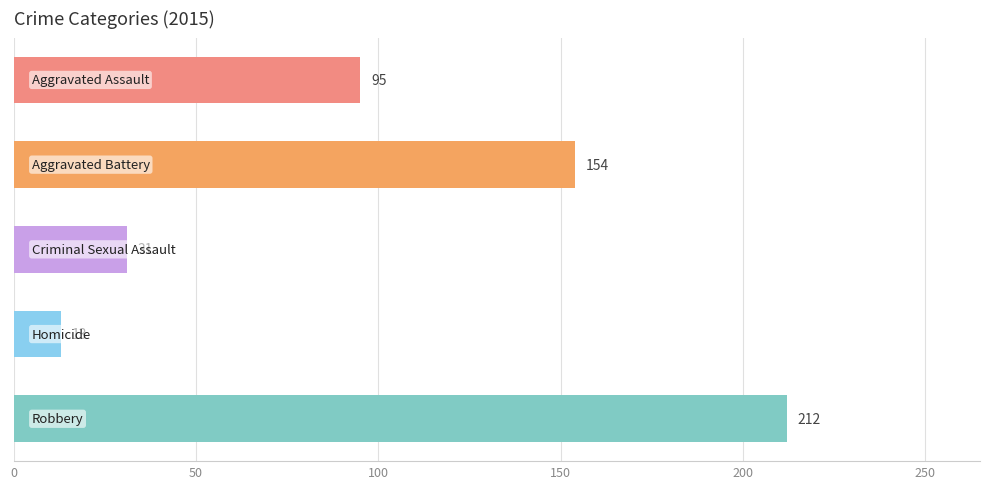

What is the value of the 5th bar from the top?

212